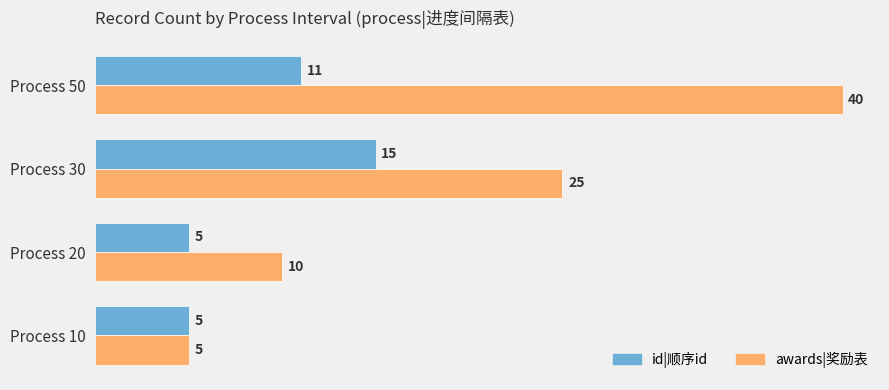

List the series in order of their overall mean, lowest first.

id|顺序id, awards|奖励表